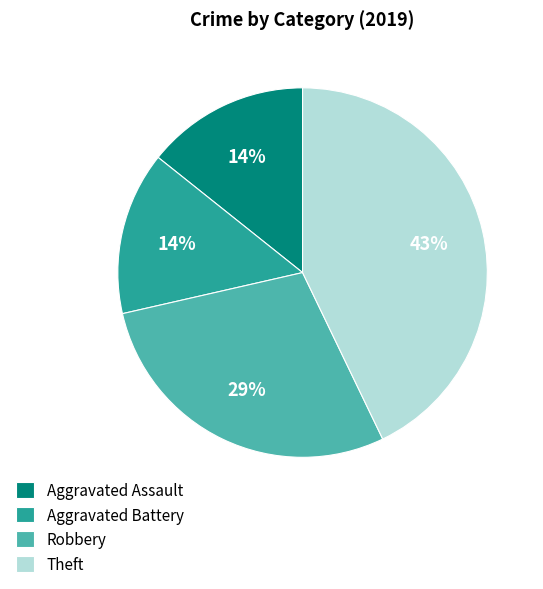

Which category has the biggest portion of the pie?

Theft